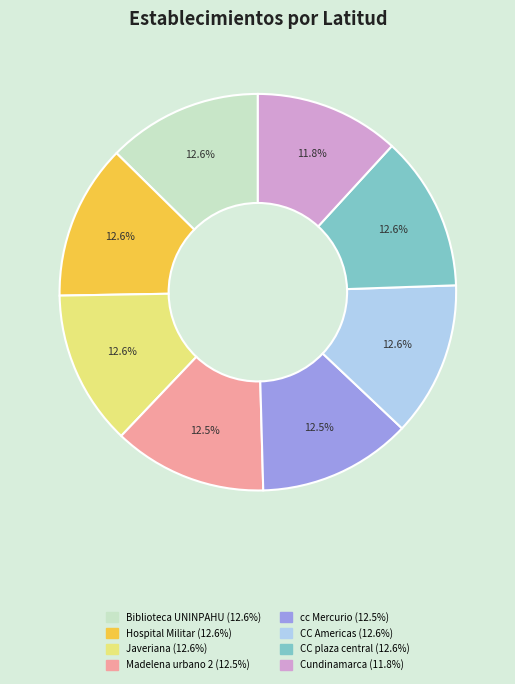

What percentage is the Javeriana slice, to the nearest percent?

13%